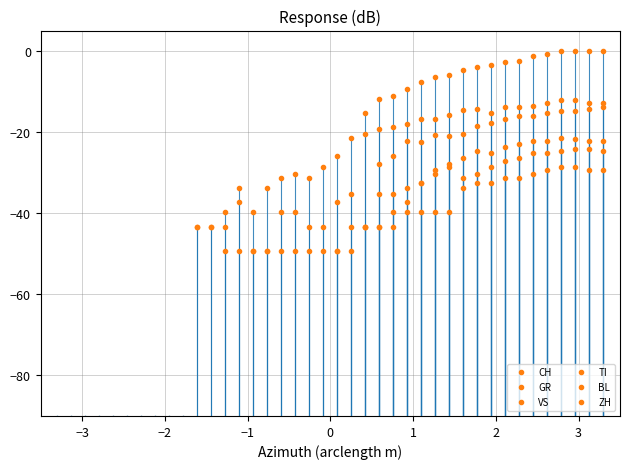

What are all the series names shown in the legend?

CH, GR, VS, TI, BL, ZH